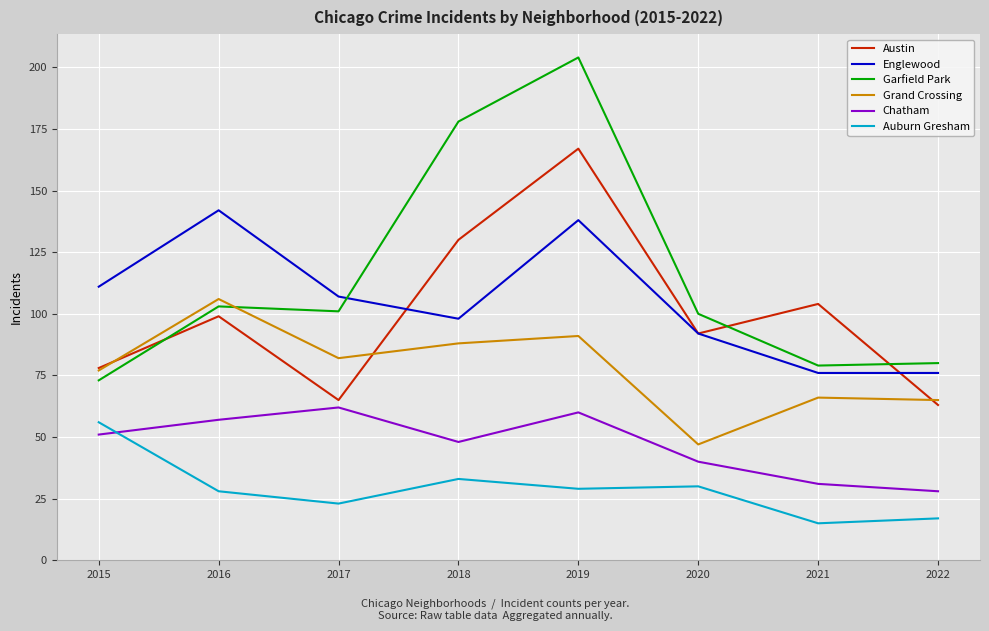

What is the total value across all series at 2021?

371